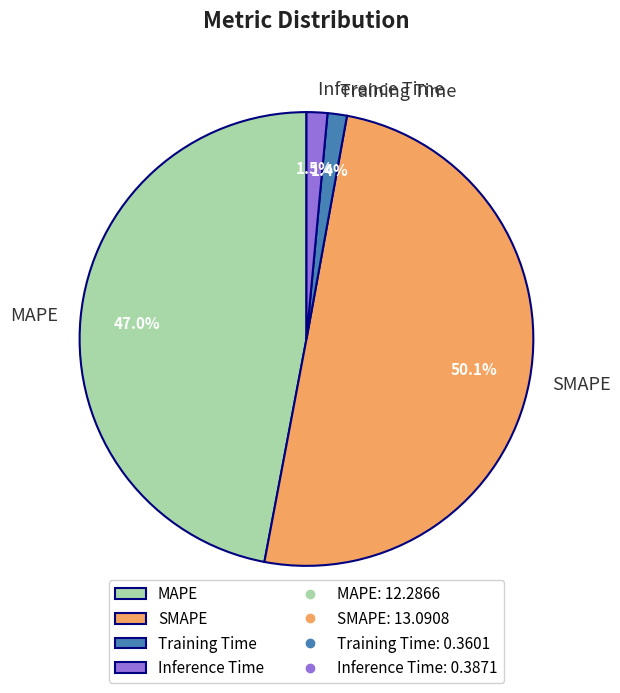

Which slice is the largest?

SMAPE